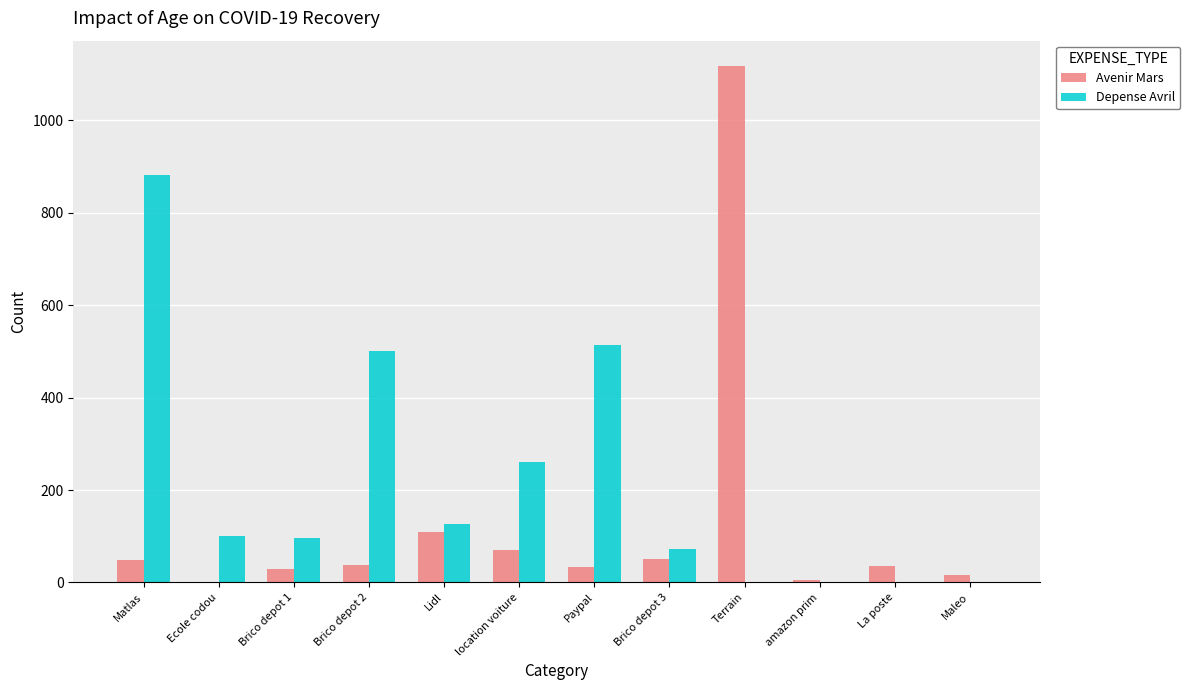

Count the number of data series in this chart.

2